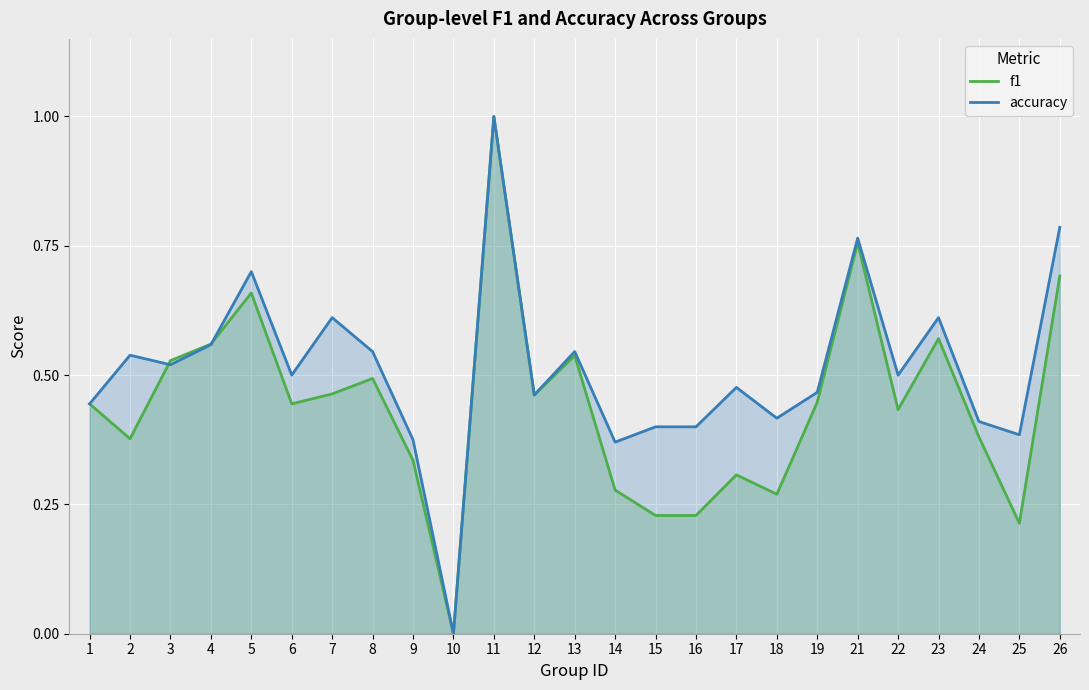

What is the highest value of the f1 series?

1.0